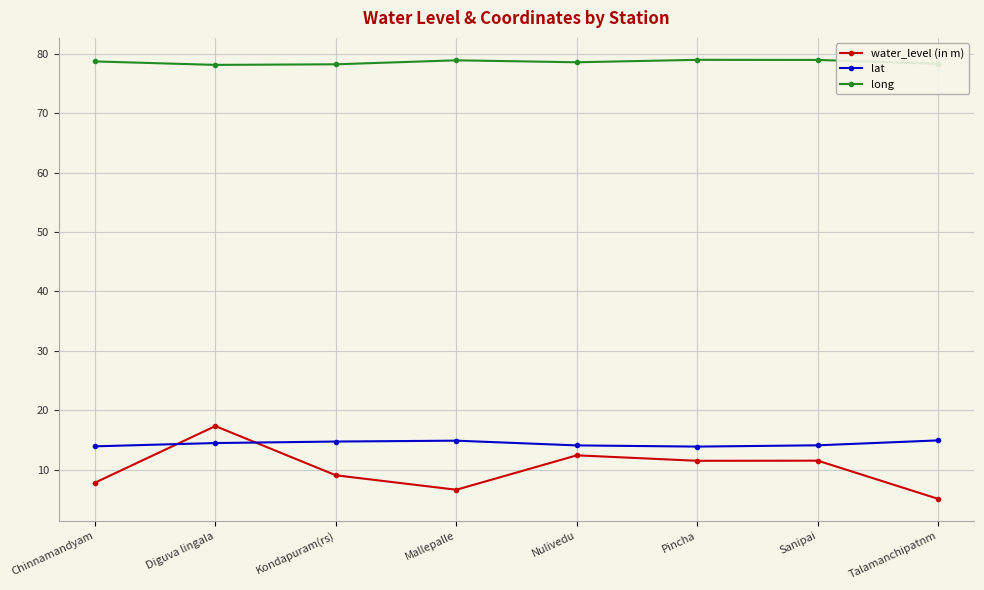

Which series has the largest total across all categories?

long